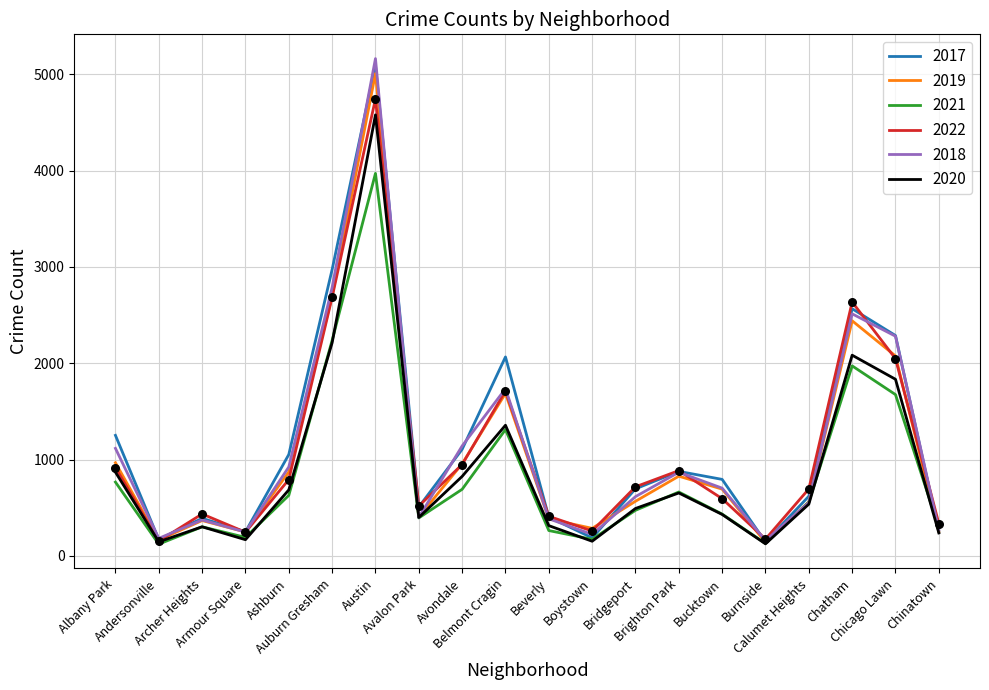

What is the smallest value displayed?

123